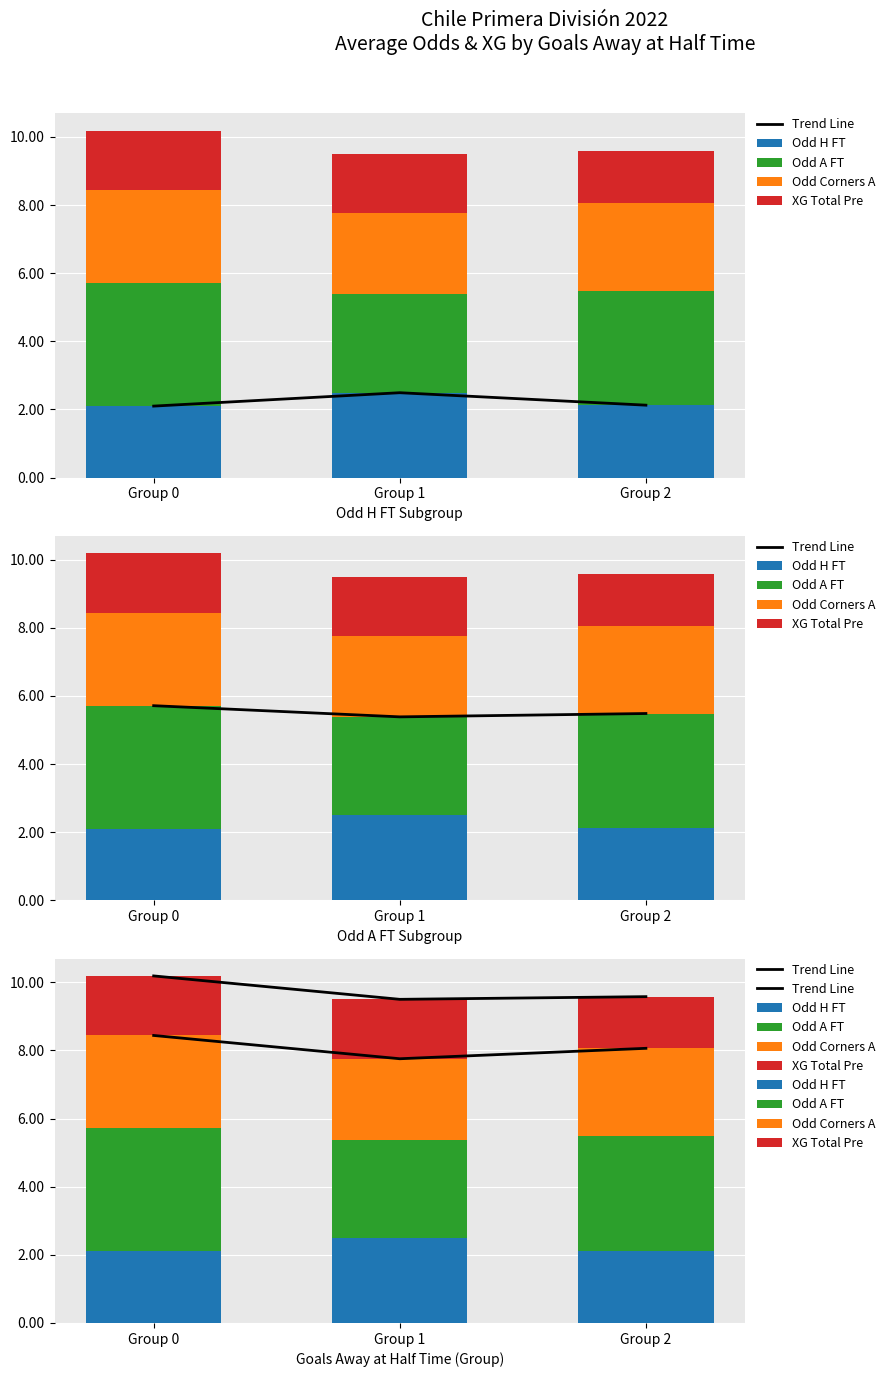

Which category has the highest value in the Odd H FT series?

Group 1